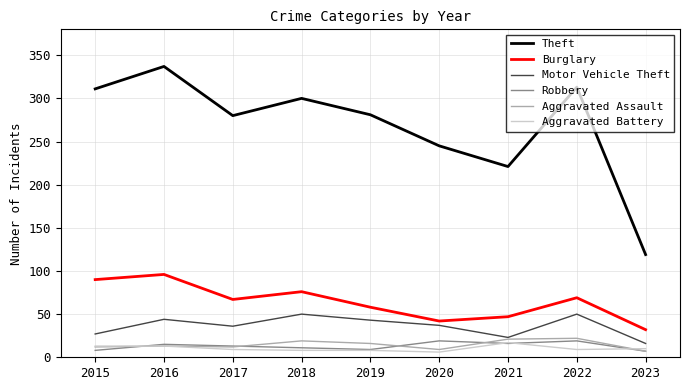

True or false: Burglary has more than 0 points higher than both neighbors.

True